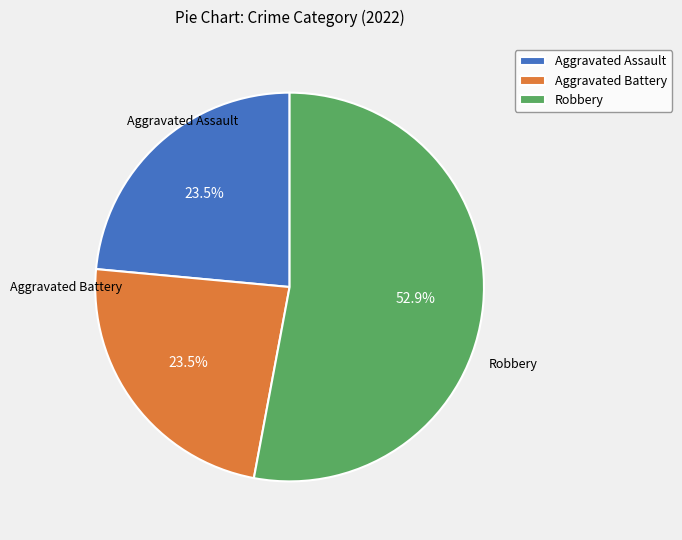

Do Aggravated Assault and Aggravated Battery together represent more than half of the pie?

No